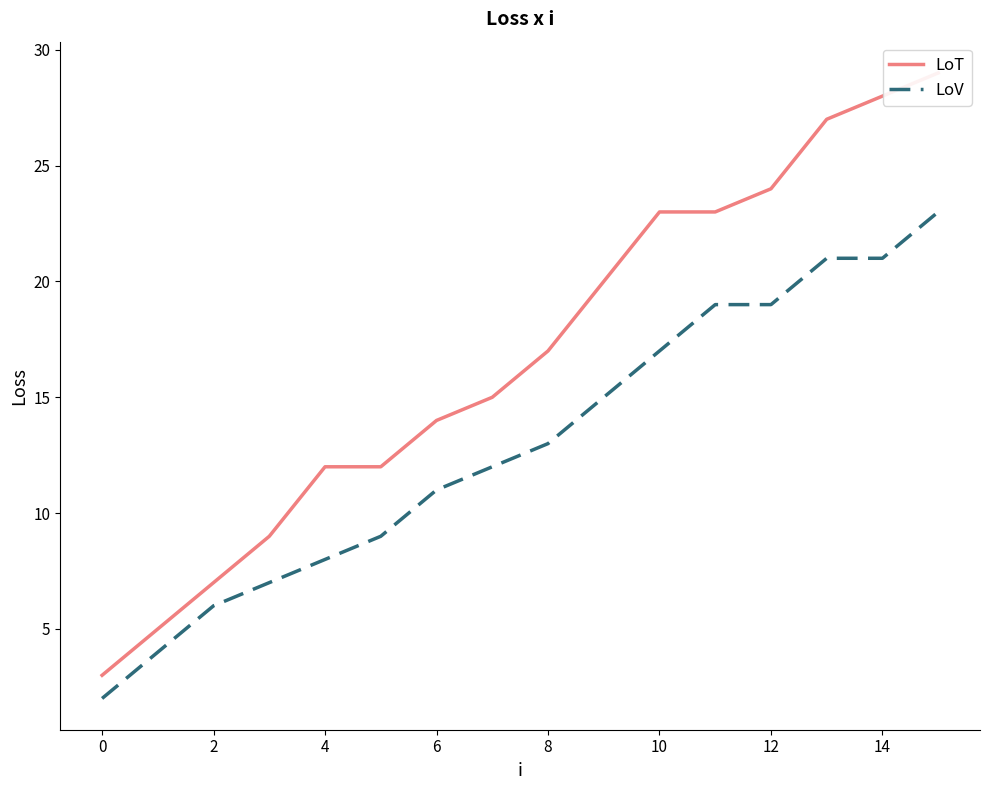

Reading left to right, extract all data points from this chart.

LoT: 3	5	7	9	12	12	14	15	17	20	23	23	24	27	28	29
LoV: 2	4	6	7	8	9	11	12	13	15	17	19	19	21	21	23